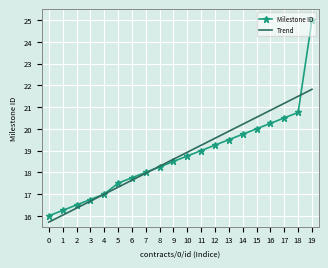

Rank the series at 14 from highest to lowest value.

Trend, Milestone ID